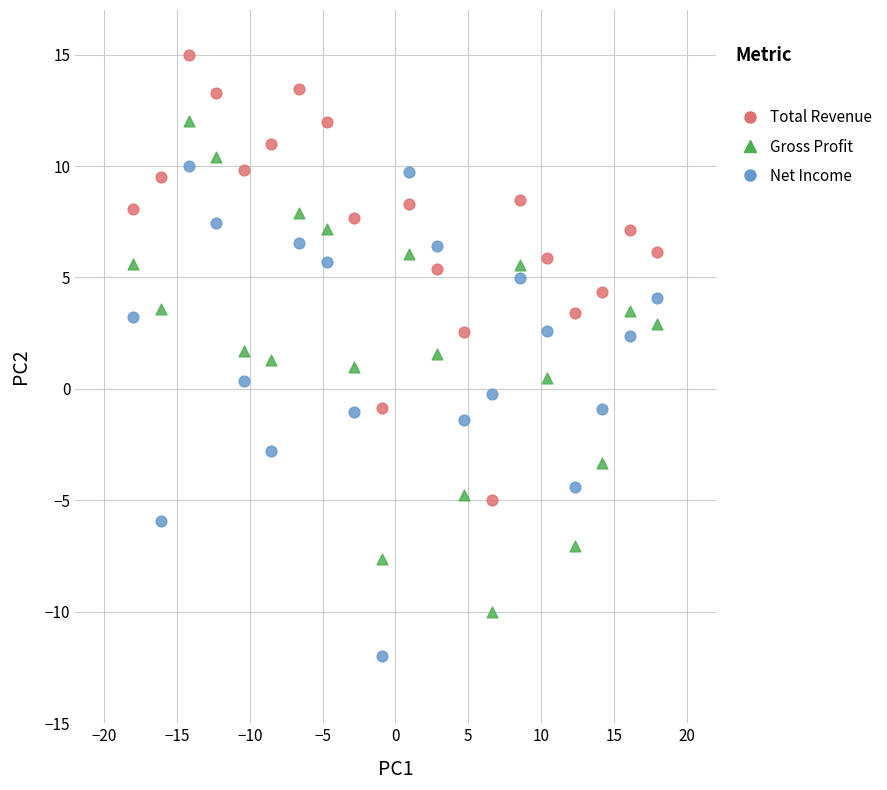

Across all data points, what is the range of Y values (max minus min)?

27.0